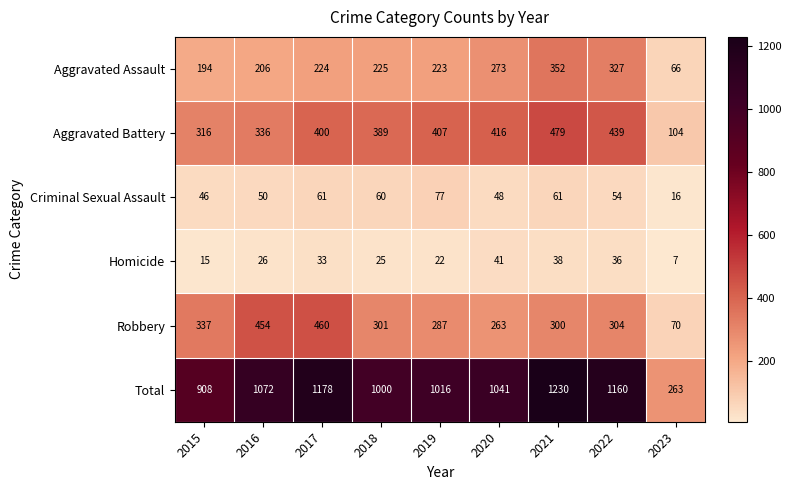

The Homicide series shows 57 at 2020. True or false?

False